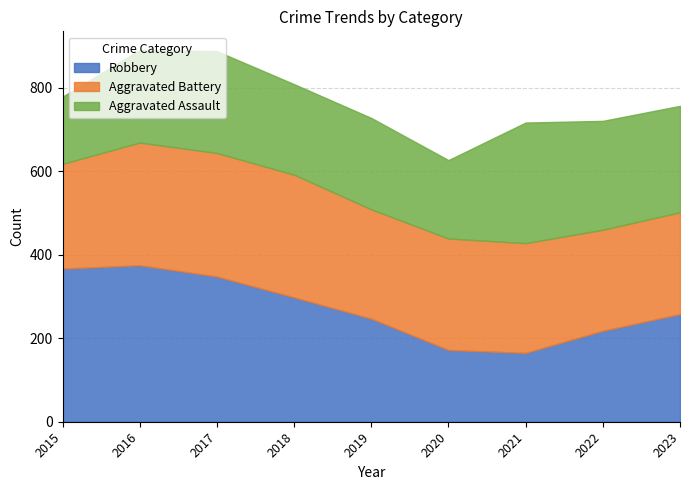

How many interior local valleys does the Robbery series have?

1